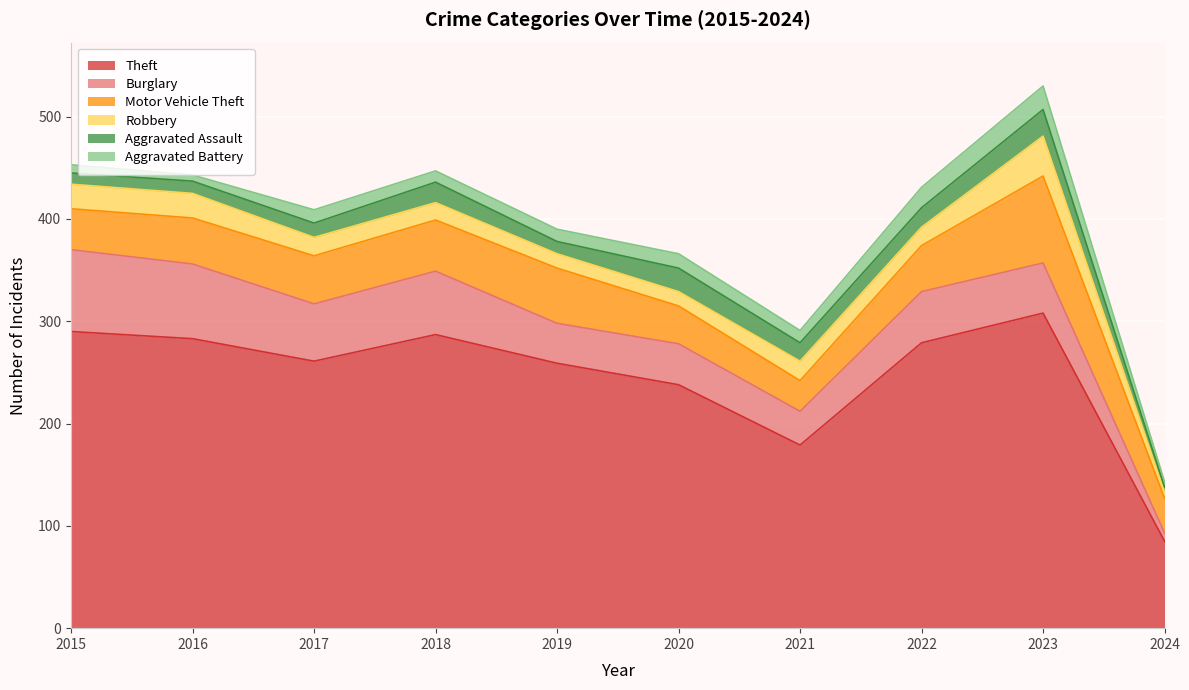

Reading right to left, transcribe all the data shown in this chart.

Theft: 2024=85	2023=308	2022=279	2021=179	2020=238	2019=259	2018=287	2017=261	2016=283	2015=290
Burglary: 2024=8	2023=49	2022=50	2021=33	2020=40	2019=39	2018=62	2017=56	2016=73	2015=80
Motor Vehicle Theft: 2024=34	2023=85	2022=45	2021=30	2020=37	2019=54	2018=50	2017=47	2016=45	2015=40
Robbery: 2024=6	2023=39	2022=18	2021=19	2020=14	2019=14	2018=17	2017=18	2016=24	2015=24
Aggravated Assault: 2024=5	2023=26	2022=19	2021=18	2020=23	2019=12	2018=20	2017=14	2016=12	2015=11
Aggravated Battery: 2024=5	2023=23	2022=20	2021=12	2020=14	2019=12	2018=11	2017=13	2016=6	2015=8